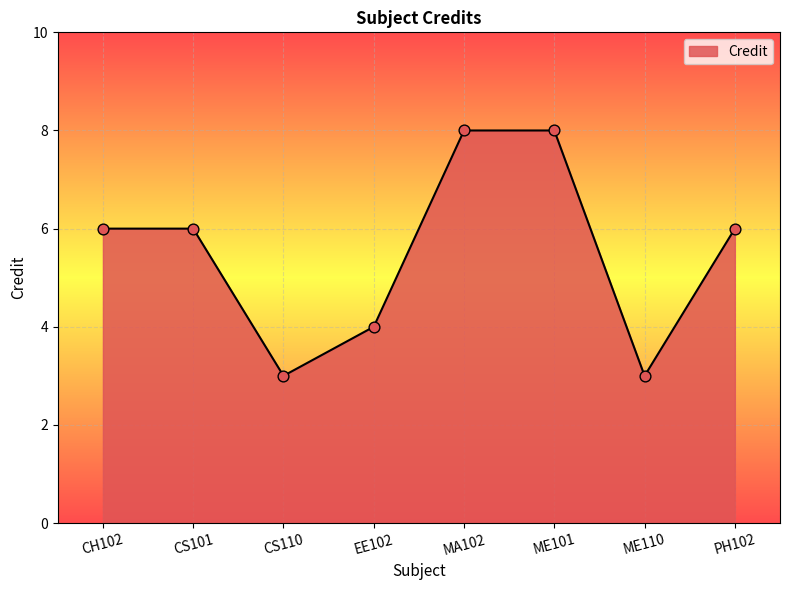

Approximately how many times larger is the value at ME101 compared to ME110?

2.7